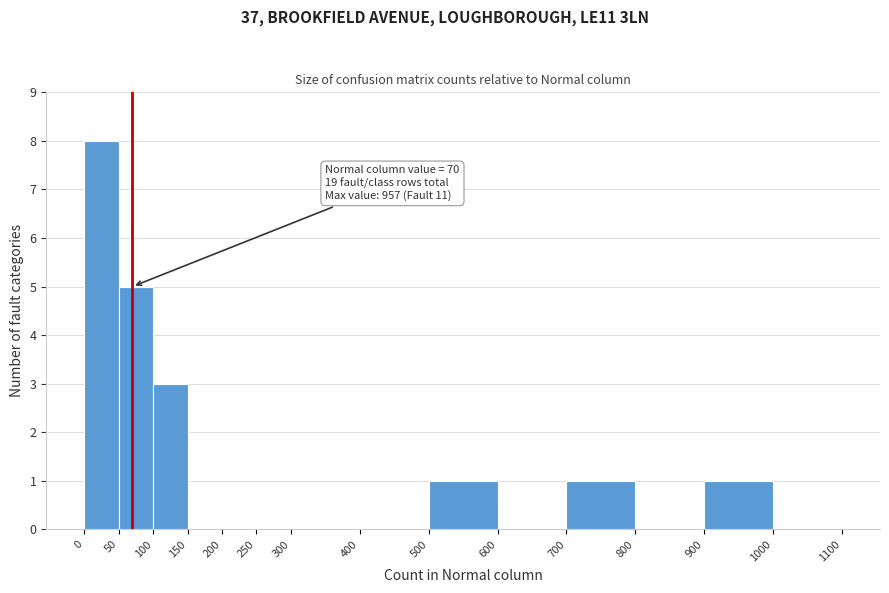

Over which range of the x-axis is the bar tallest?

0 to 50